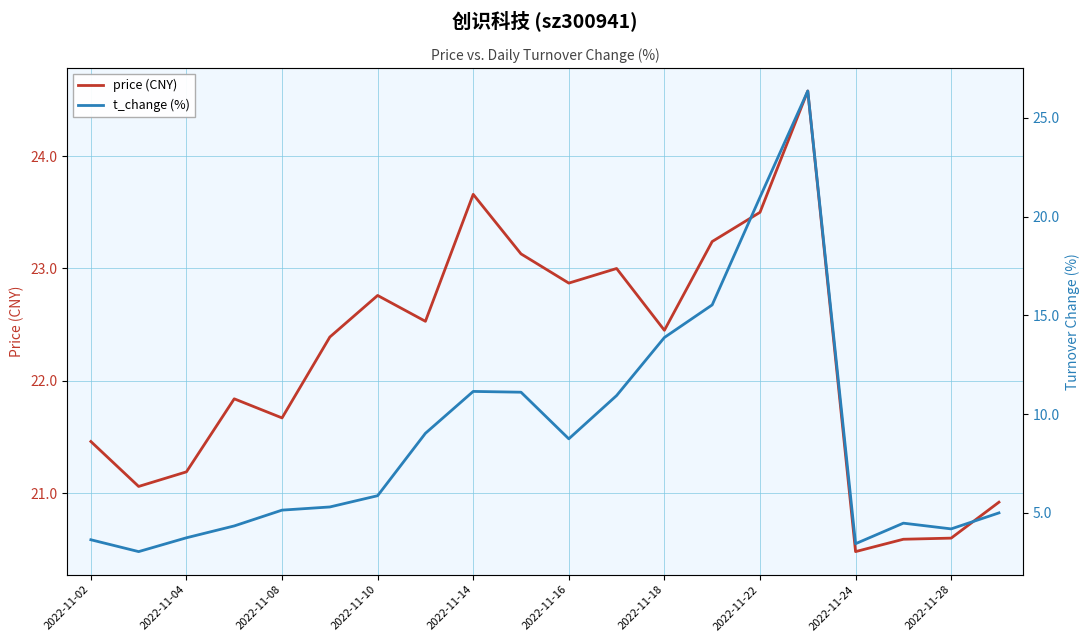

Is it true that price (CNY) equals 32.2 at 2022-11-18?

False